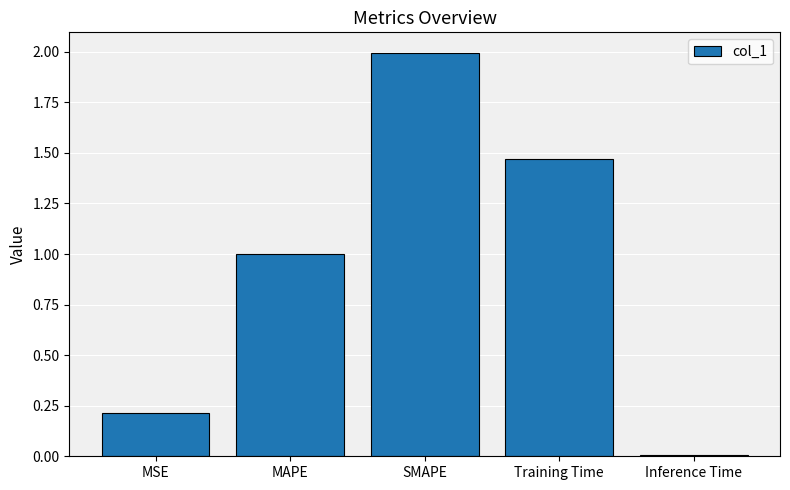

At which category does the chart reach its minimum across all series?

Inference Time